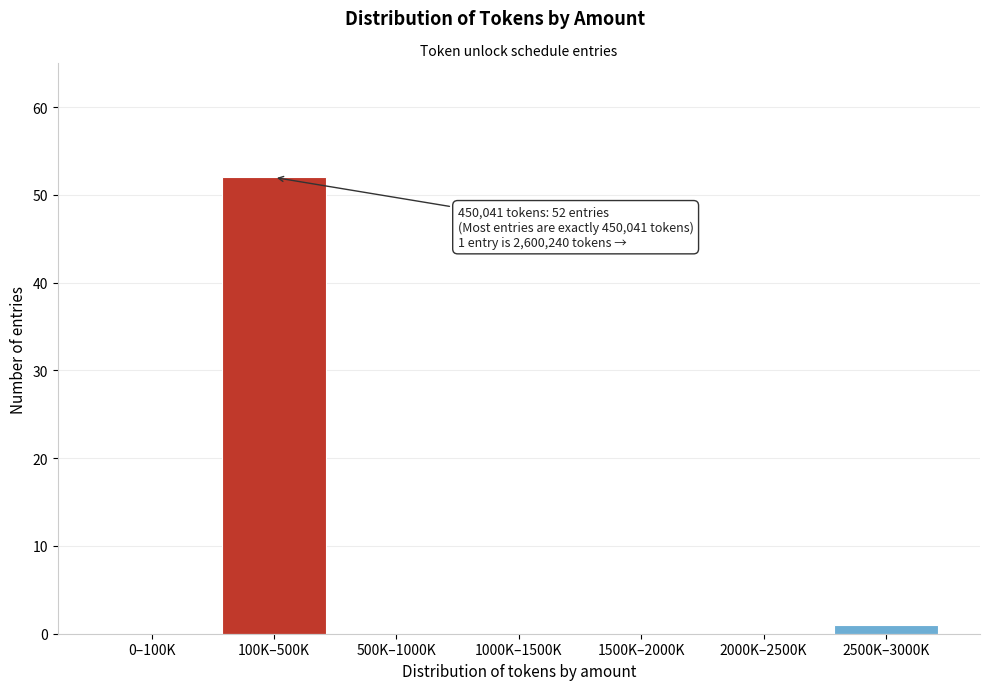

Reading left to right, transcribe all the data shown in this chart.

0–100K=0	100K–500K=52	500K–1000K=0	1000K–1500K=0	1500K–2000K=0	2000K–2500K=0	2500K–3000K=1